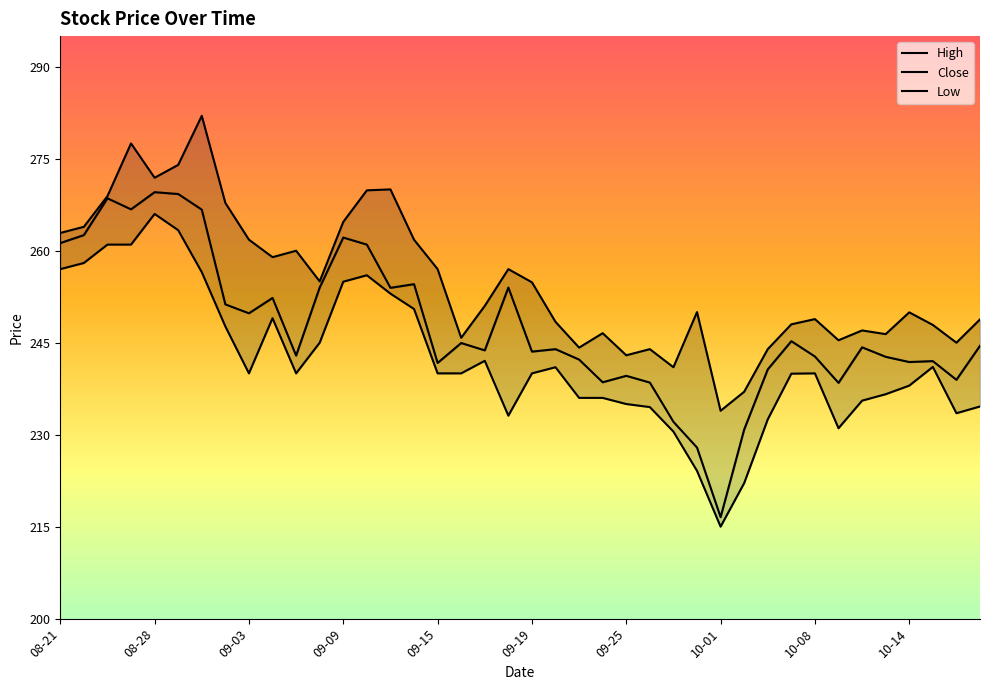

True or false: Close and Low intersect in this chart.

False